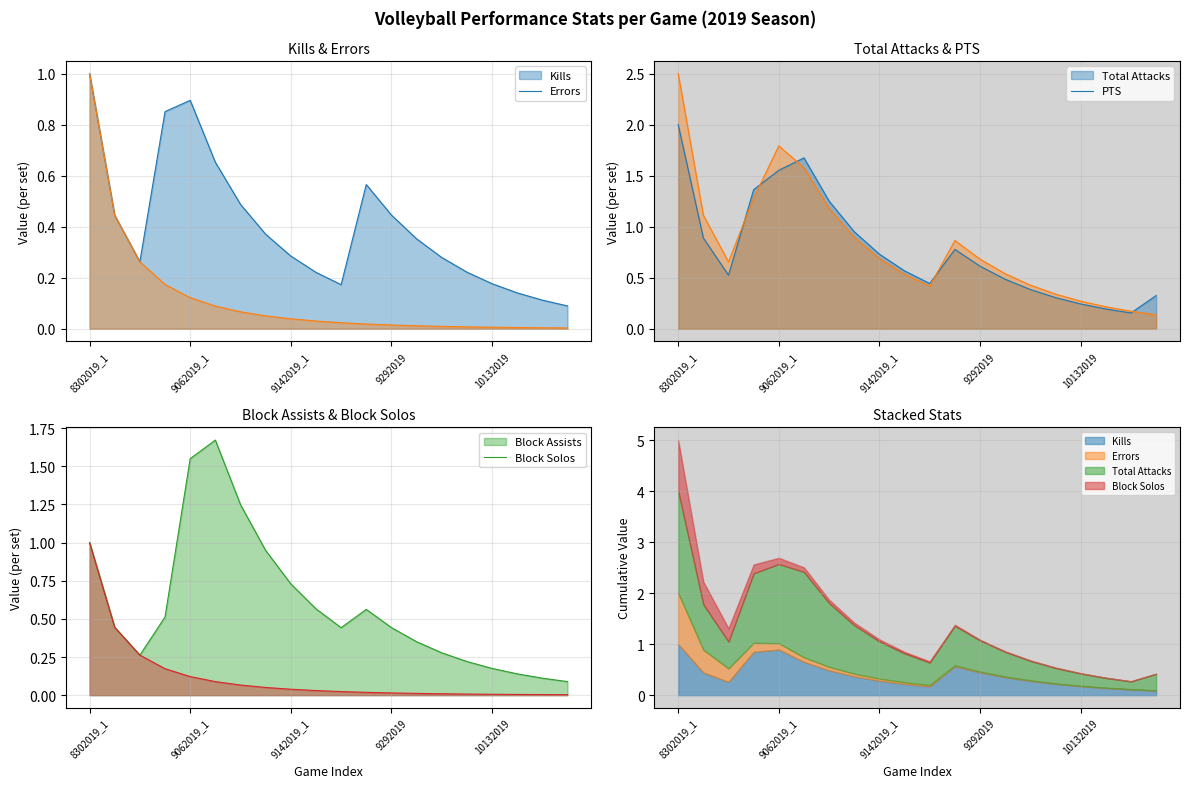

The Errors series shows 0.0 at 9252019. True or false?

False